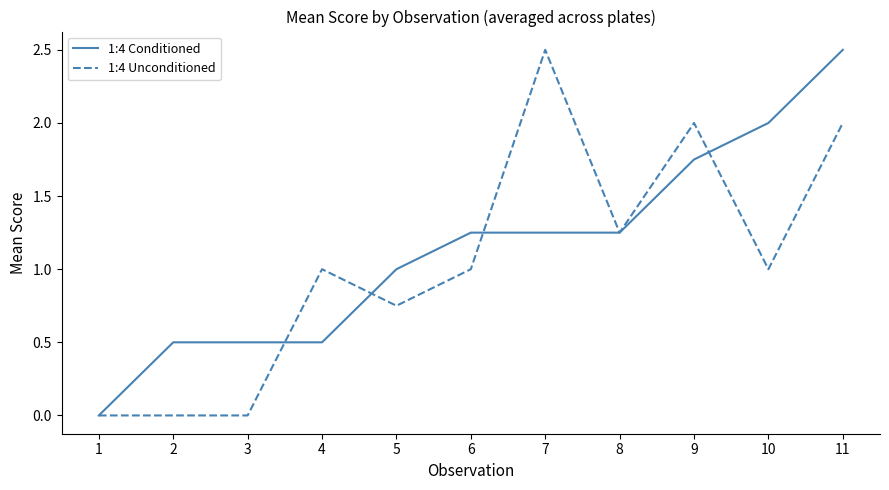

What is the average value of the 1:4 Conditioned series?

1.1